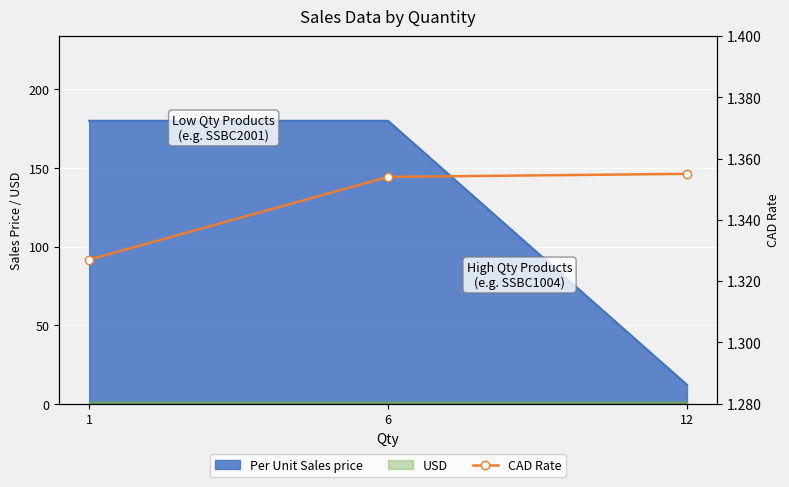

What is the value of the 2nd point from the left?

1.4